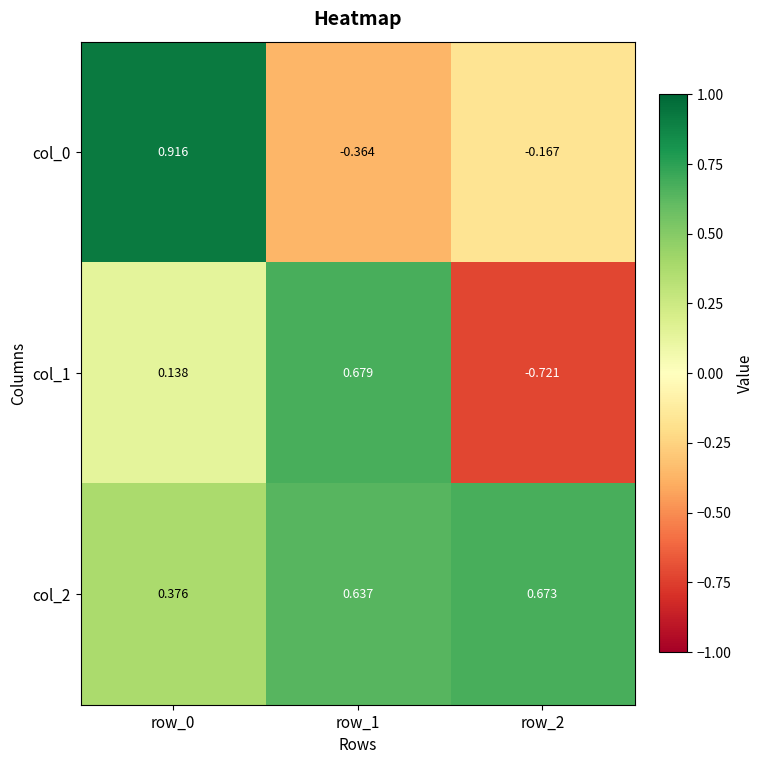

How many data points in col_0 are less than 0?

2